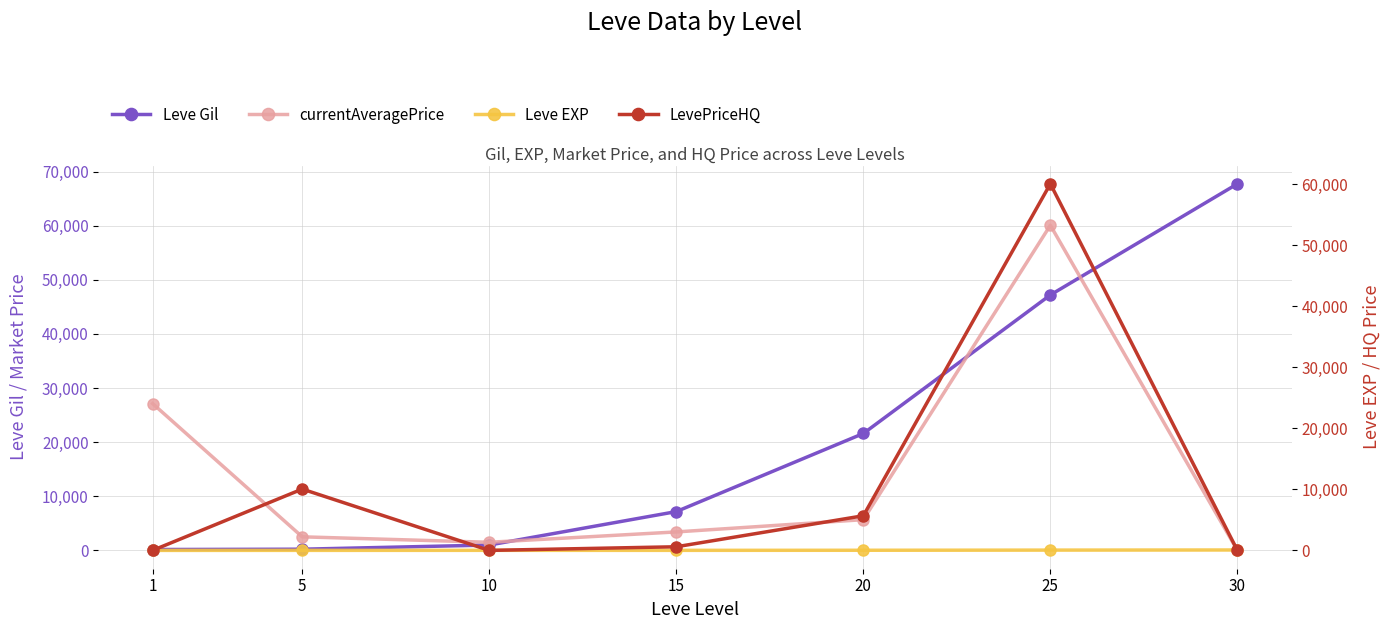

True or false: Leve Gil has more than 0 points higher than both neighbors.

False